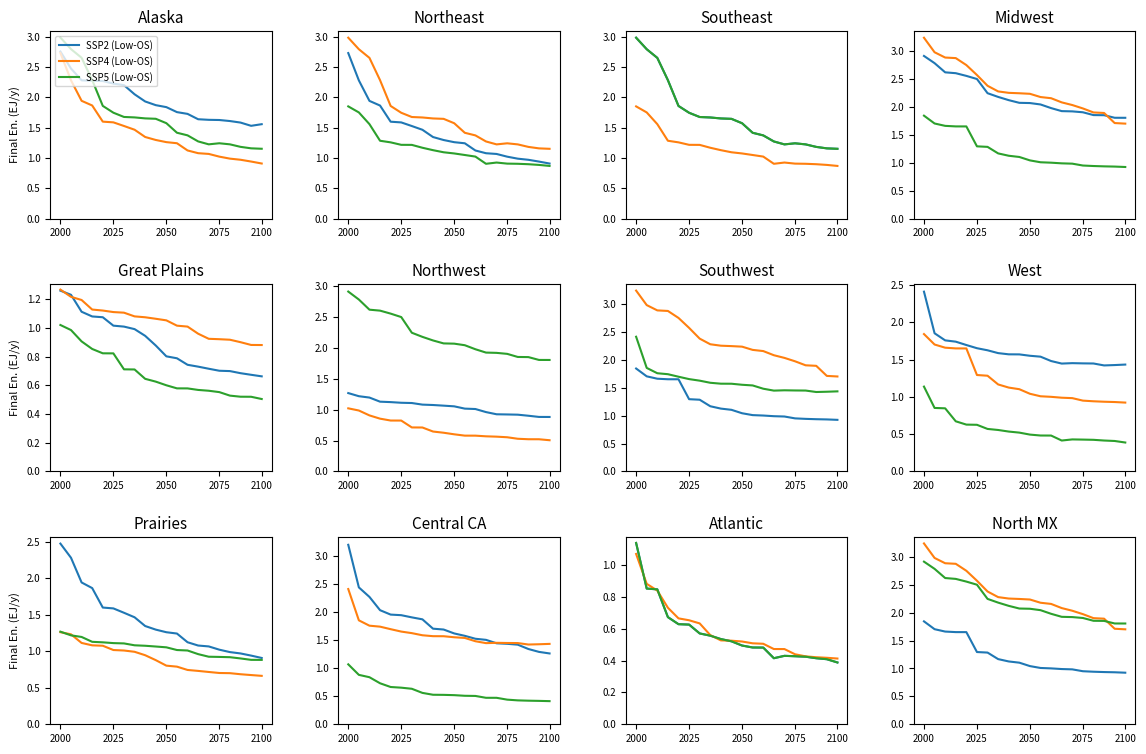

What is the difference between the SSP2 (Low-OS) values at 2100 and 5?

0.4